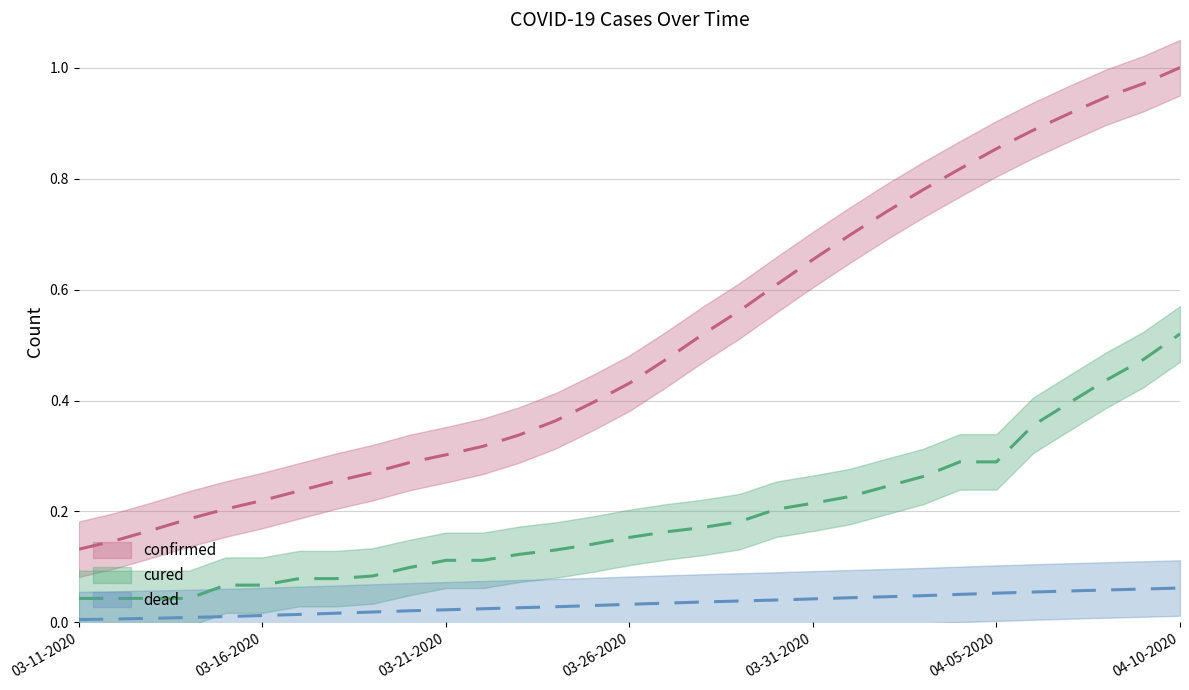

At which category is the sum across all series the highest?

04-10-2020